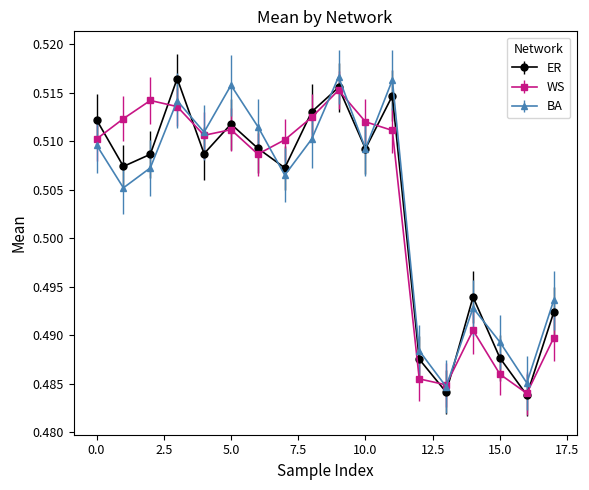

What are all the series names shown in the legend?

ER, WS, BA